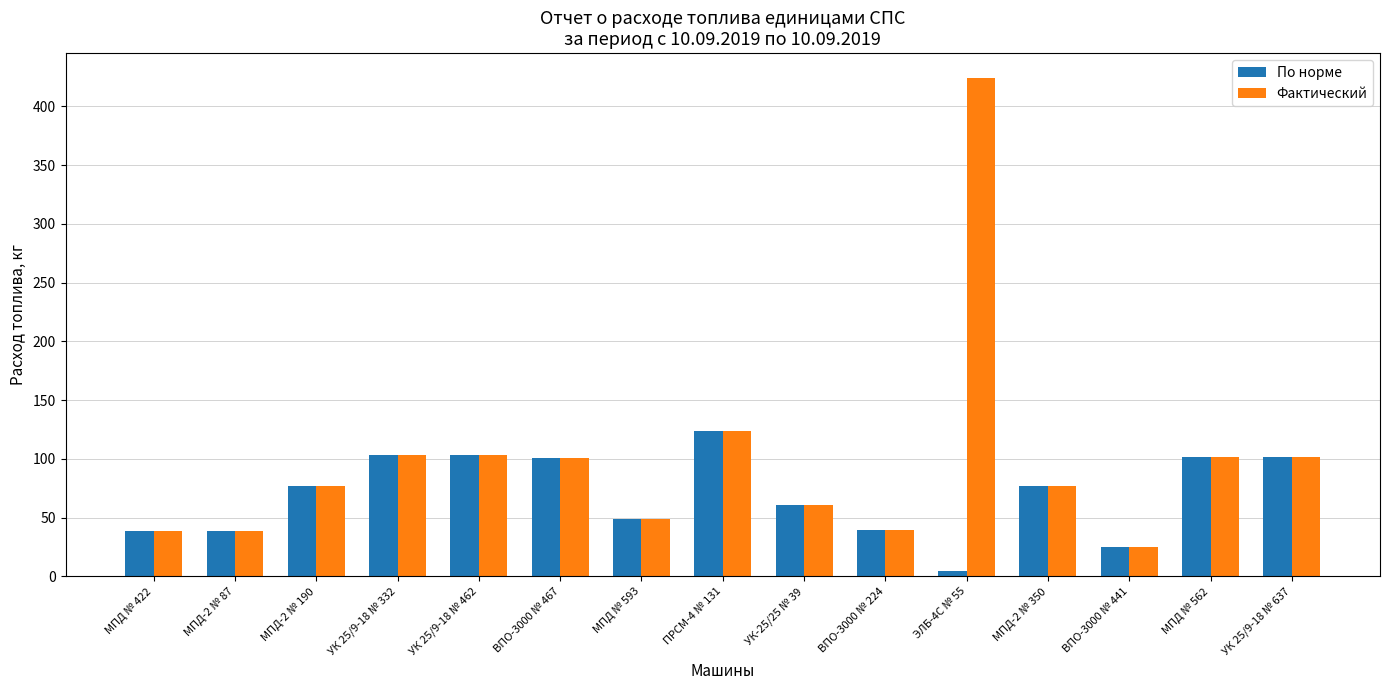

At which label is Фактический closest to 224?

ПРСМ-4 № 131